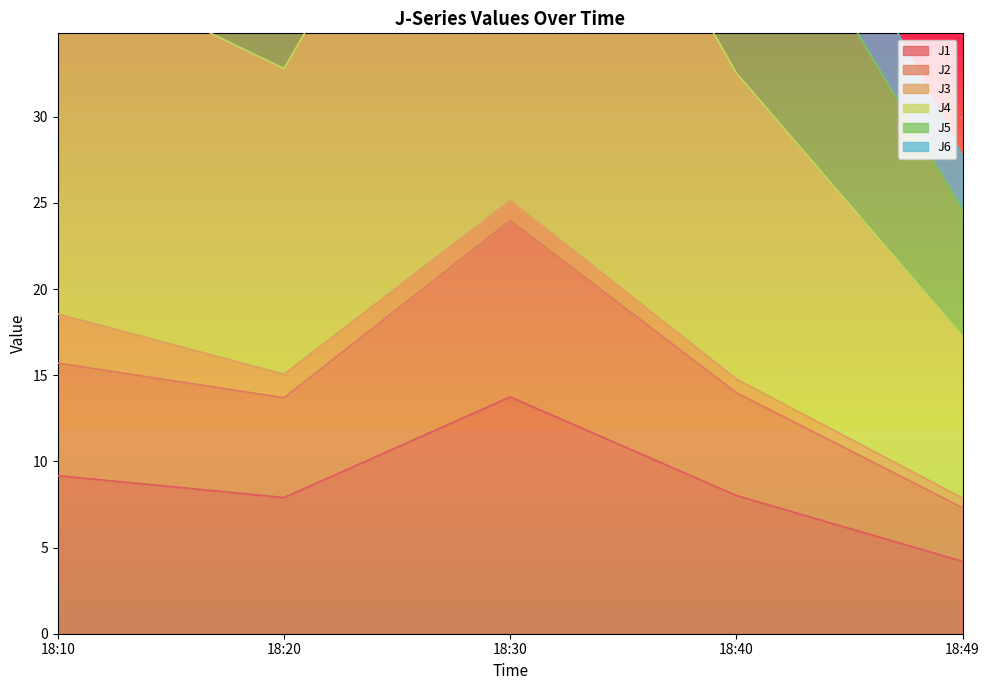

True or false: J1 has a value of 2.6 at 18:10.

False